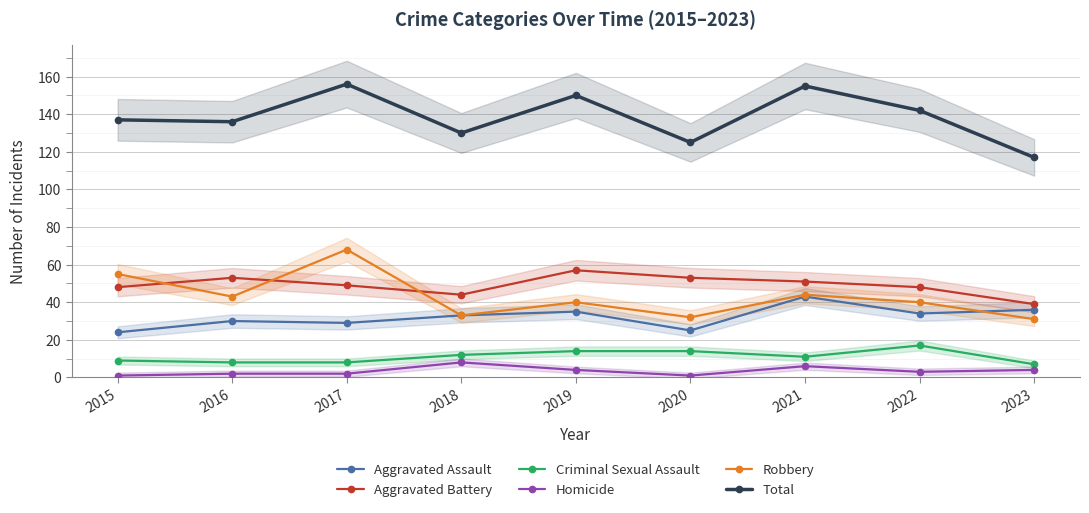

Reading right to left, extract all data points from this chart.

Aggravated Assault: 36	34	43	25	35	33	29	30	24
Aggravated Battery: 39	48	51	53	57	44	49	53	48
Criminal Sexual Assault: 7	17	11	14	14	12	8	8	9
Homicide: 4	3	6	1	4	8	2	2	1
Robbery: 31	40	44	32	40	33	68	43	55
Total: 117	142	155	125	150	130	156	136	137